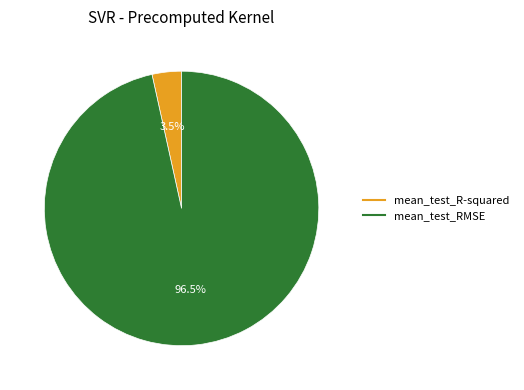

Rank the categories by value from highest to lowest.

mean_test_RMSE, mean_test_R-squared